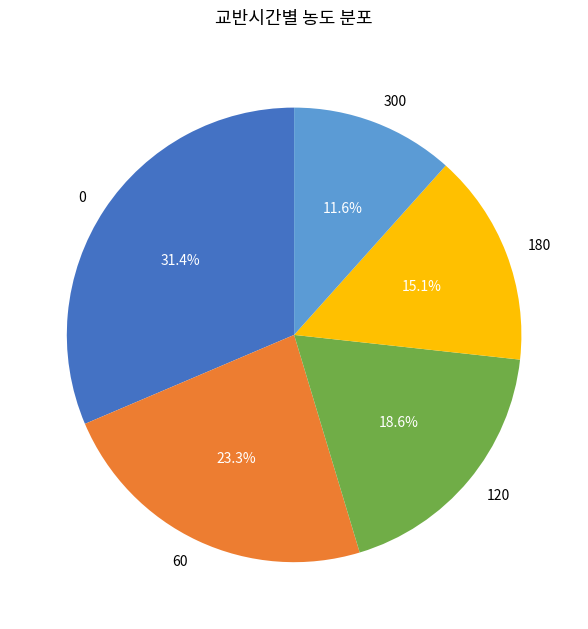

Is there a majority slice in this chart?

No